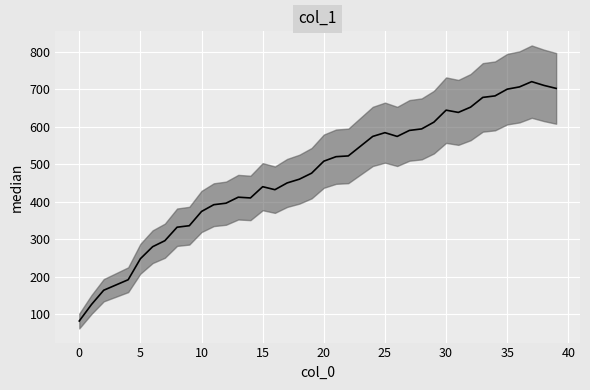

How many values are below 508?

20